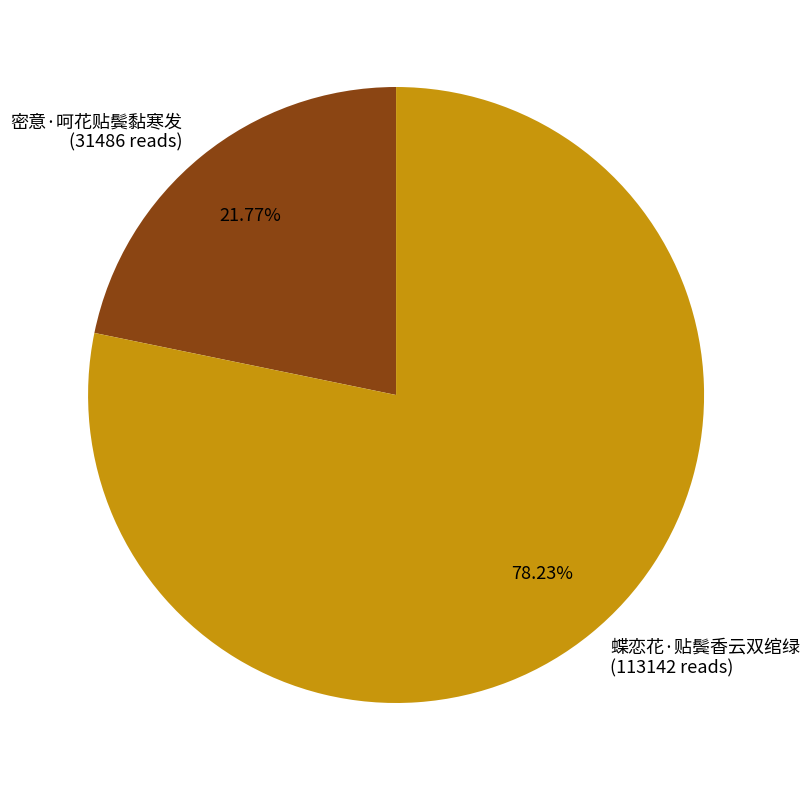

Do 蝶恋花·贴鬓香云双绾绿 and 密意·呵花贴鬓黏寒发 together represent more than half of the pie?

Yes